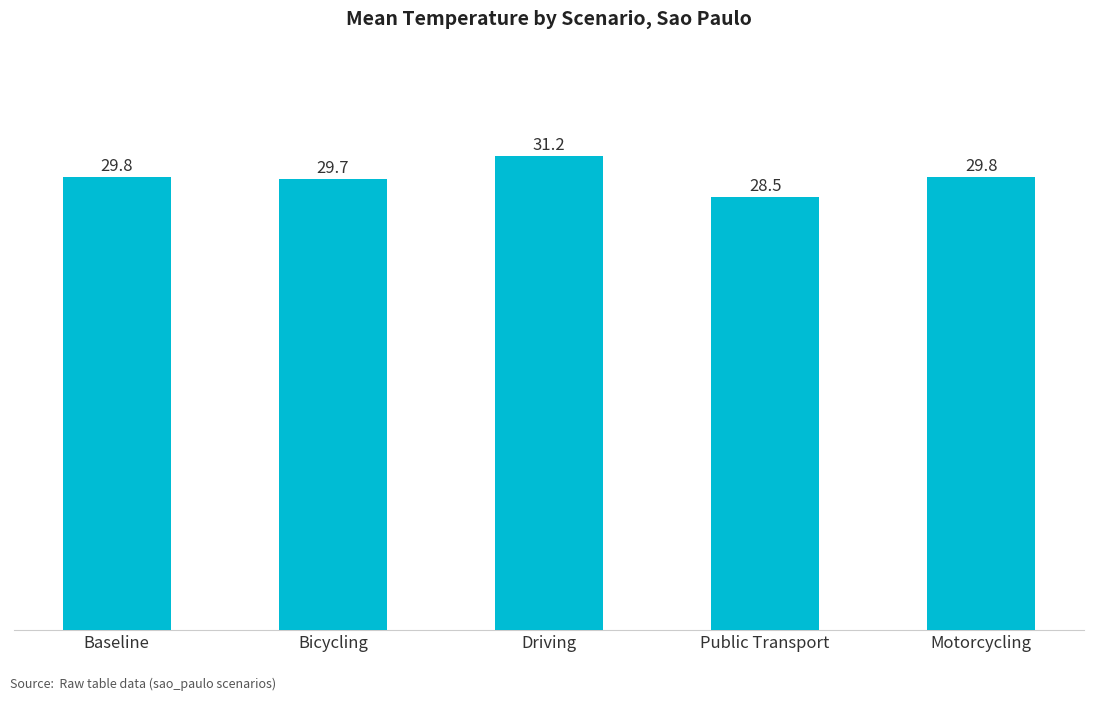

What is the label of the 5th bar from the right?

Baseline